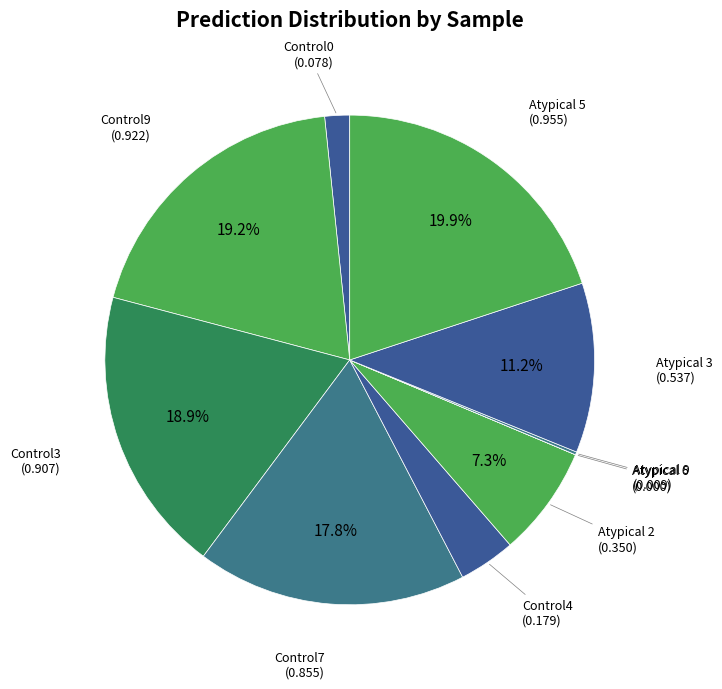

What portion of the pie excludes Atypical 2?

92.7%